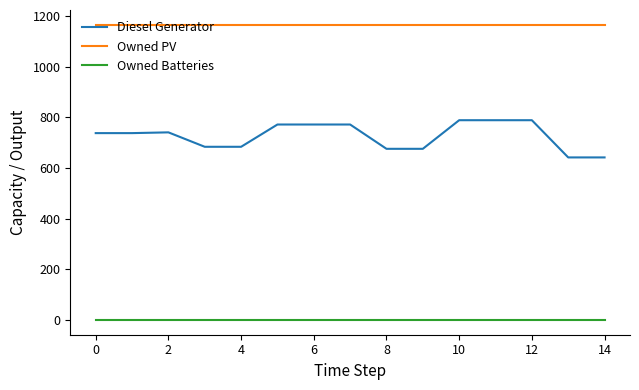

Is this an area chart (filled region under the line)?

No